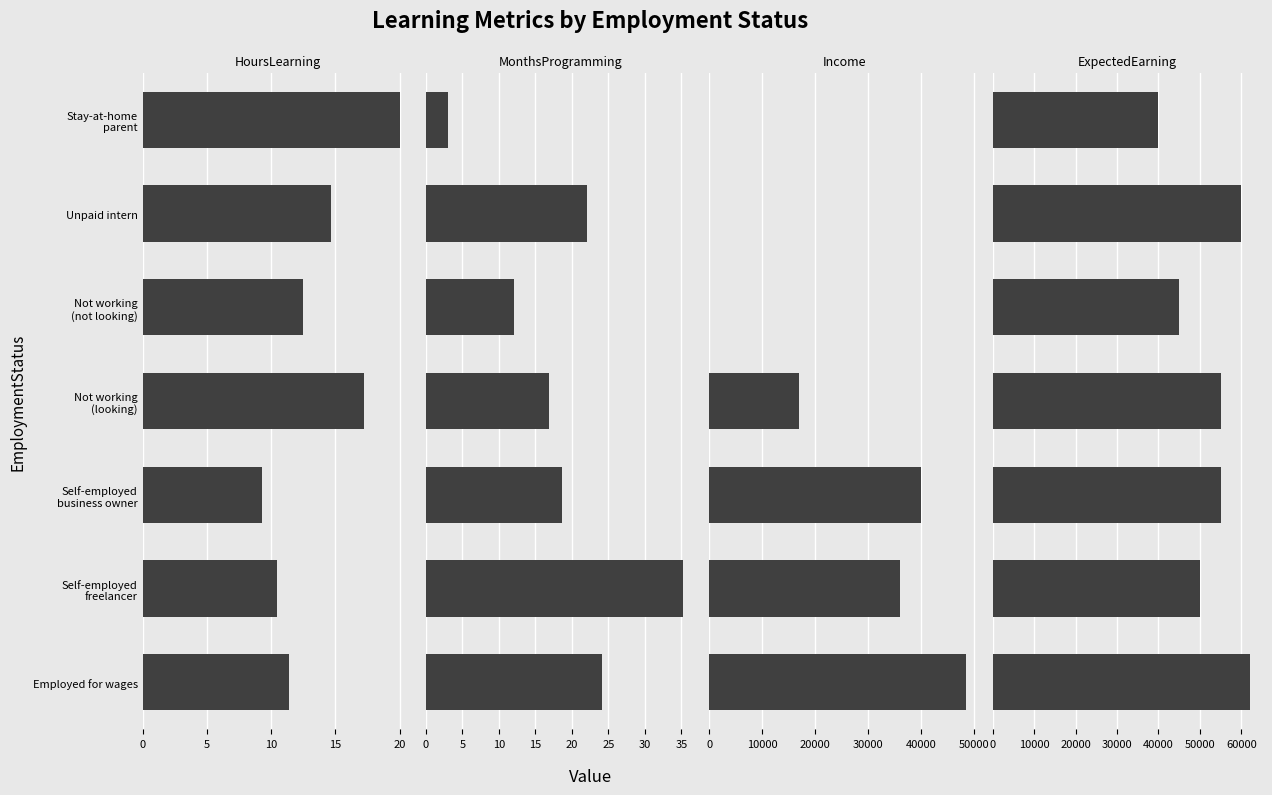

How many distinct data groups are displayed?

4